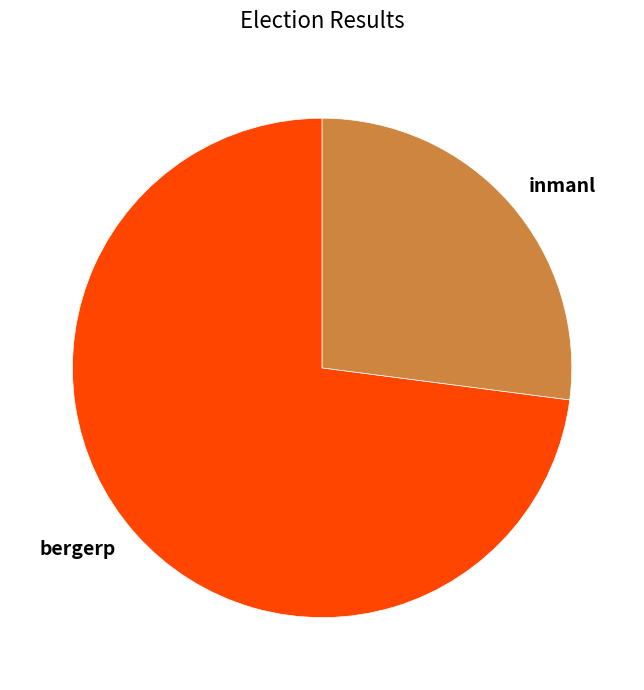

The inmanl slice represents 38% of the pie. True or false?

False